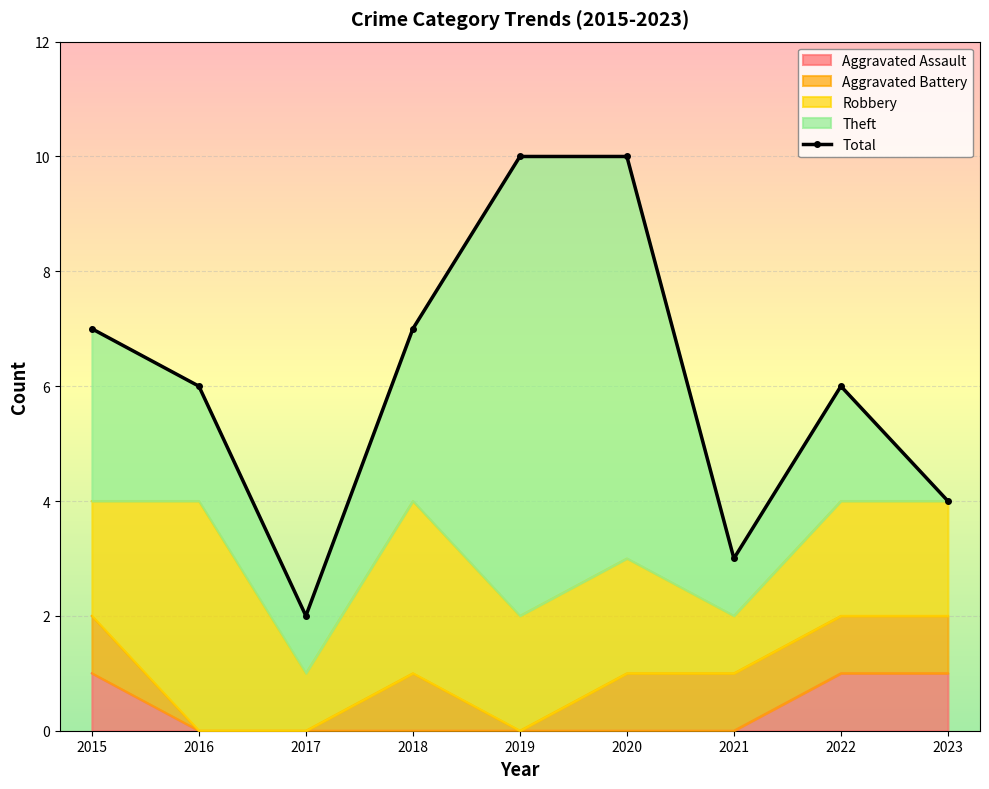

At which category does the chart reach its peak across all series?

2019